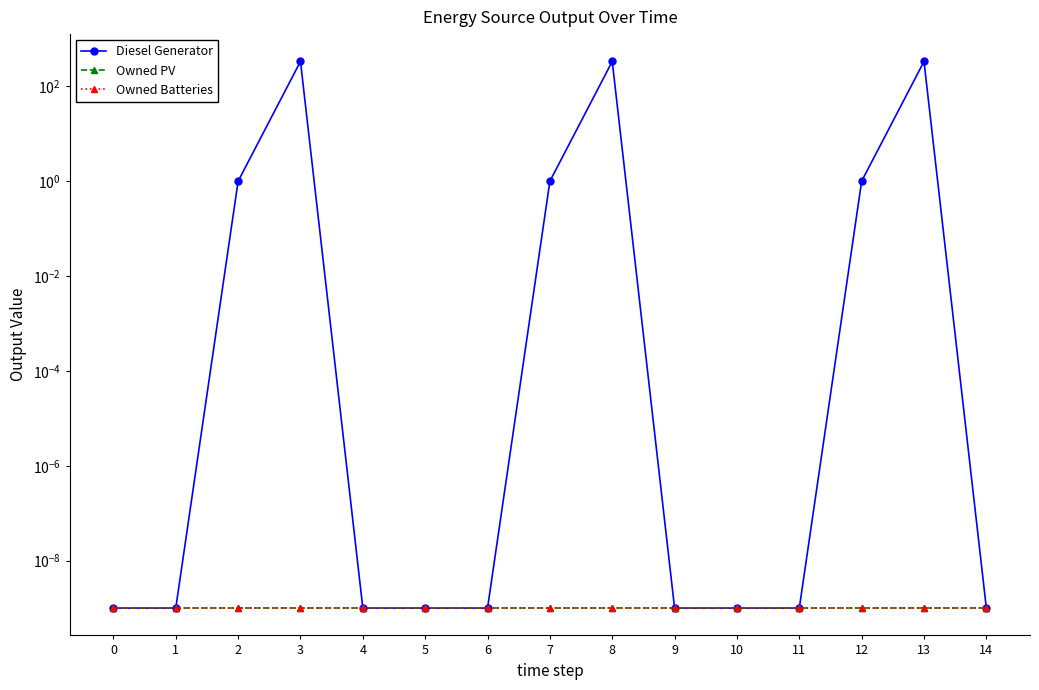

Reading left to right, what are all the values shown in this chart?

Diesel Generator: 0=0.0	1=0.0	2=1.0	3=335.0	4=0.0	5=0.0	6=0.0	7=1.0	8=335.0	9=0.0	10=0.0	11=0.0	12=1.0	13=335.0	14=0.0
Owned PV: 0=0.0	1=0.0	2=0.0	3=0.0	4=0.0	5=0.0	6=0.0	7=0.0	8=0.0	9=0.0	10=0.0	11=0.0	12=0.0	13=0.0	14=0.0
Owned Batteries: 0=0.0	1=0.0	2=0.0	3=0.0	4=0.0	5=0.0	6=0.0	7=0.0	8=0.0	9=0.0	10=0.0	11=0.0	12=0.0	13=0.0	14=0.0